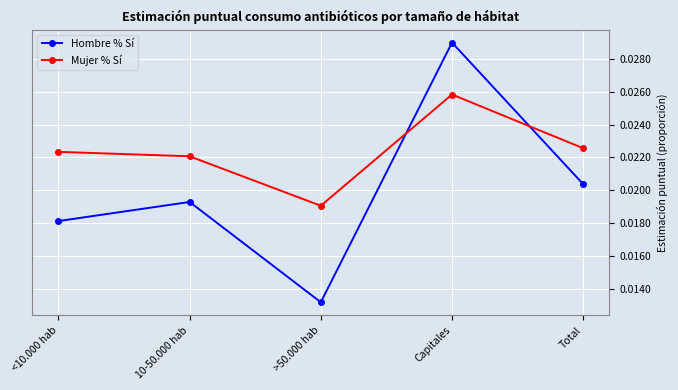

At which category is the sum across all series the highest?

Capitales